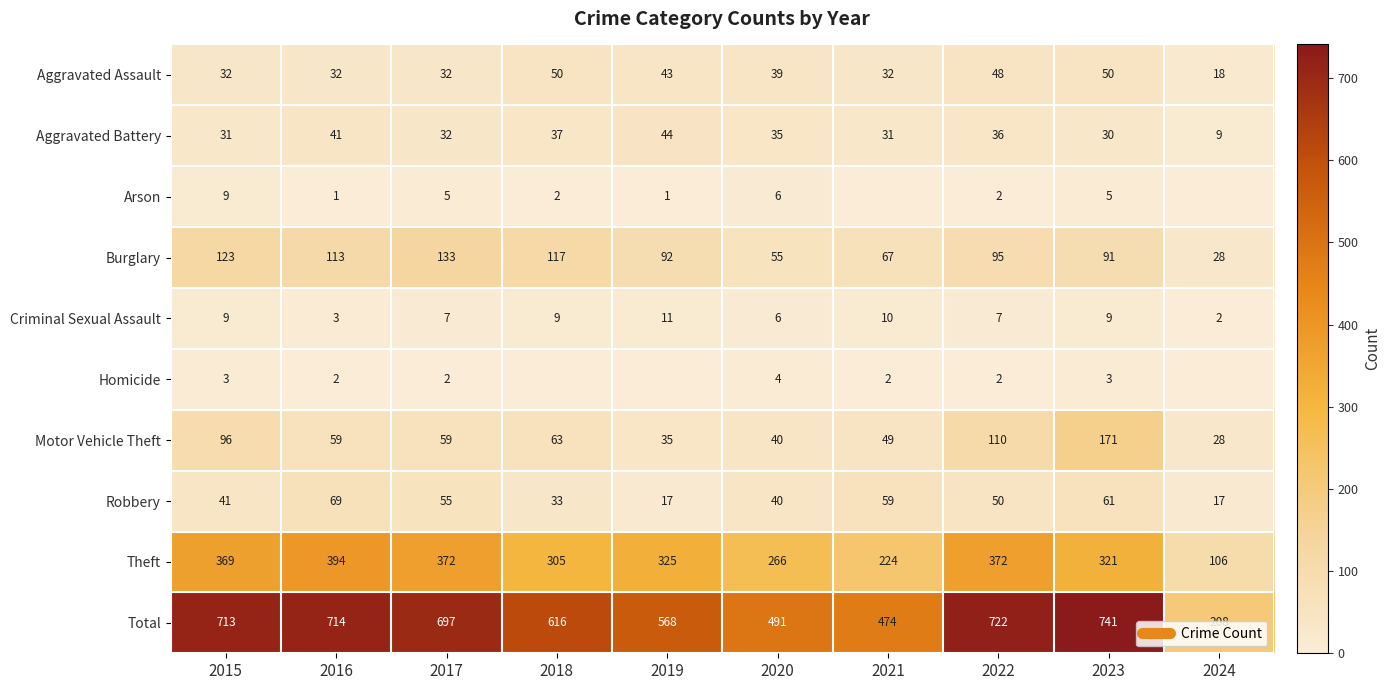

Which series has the largest total across all categories?

Total